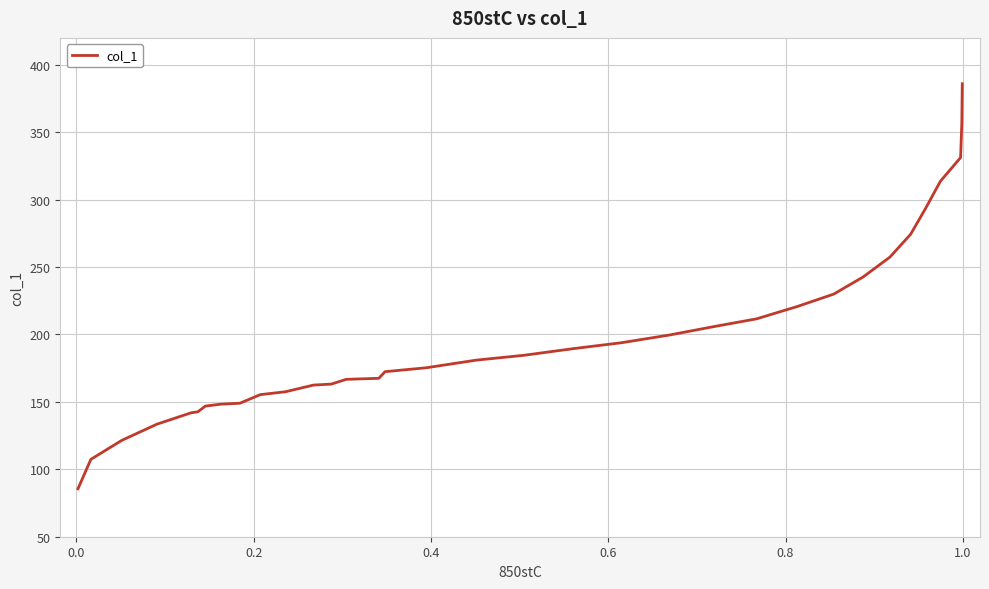

What is the smallest value displayed?

85.6